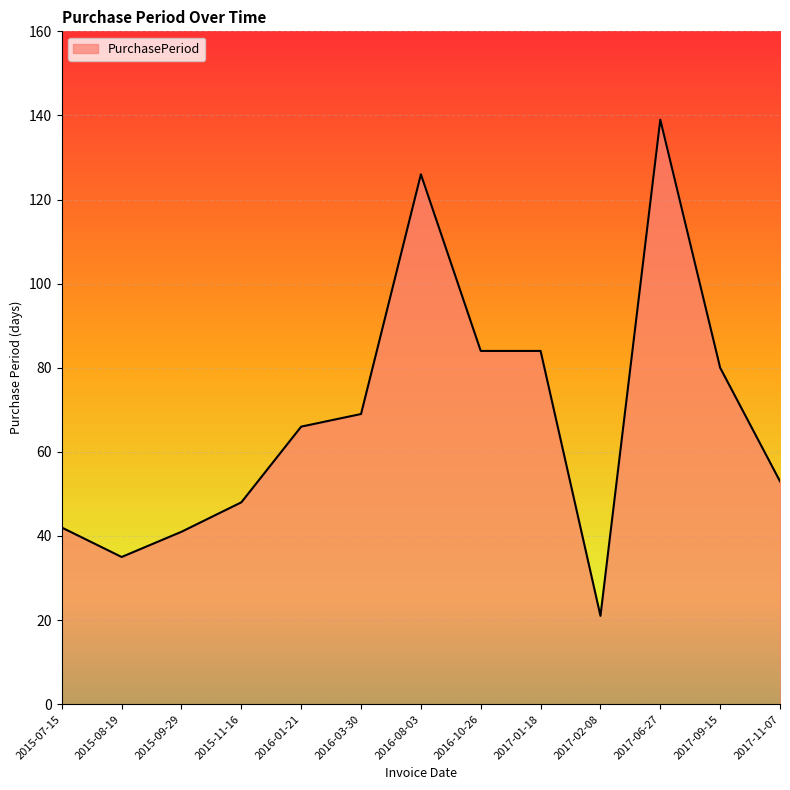

At which category does the chart reach its peak across all series?

2017-06-27